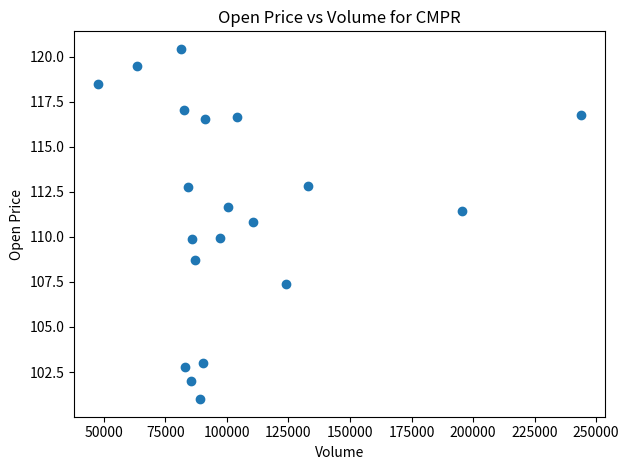

What is the range of X values (max minus min)?

196225.0